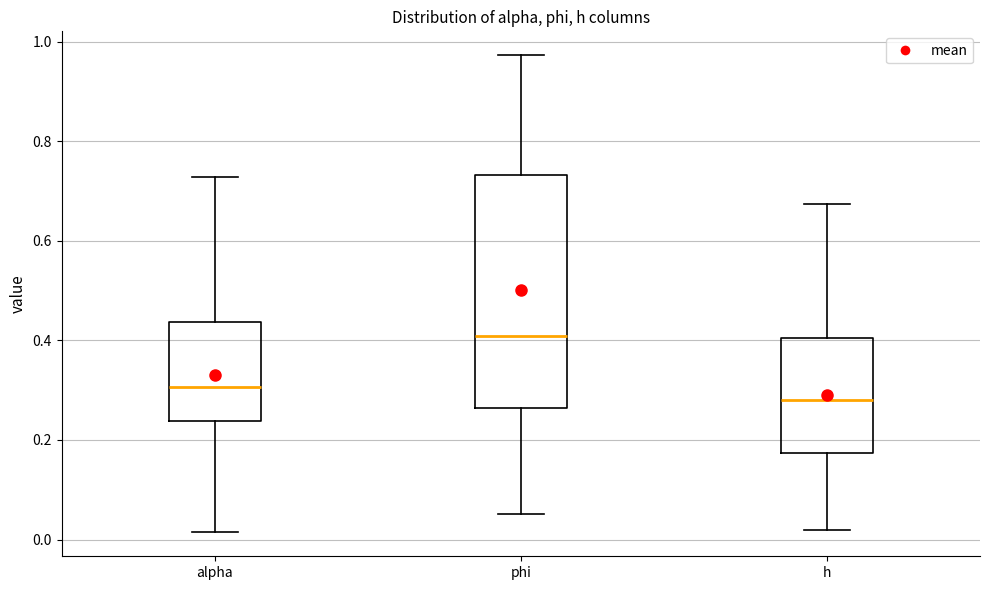

Which box has the highest median line?

phi